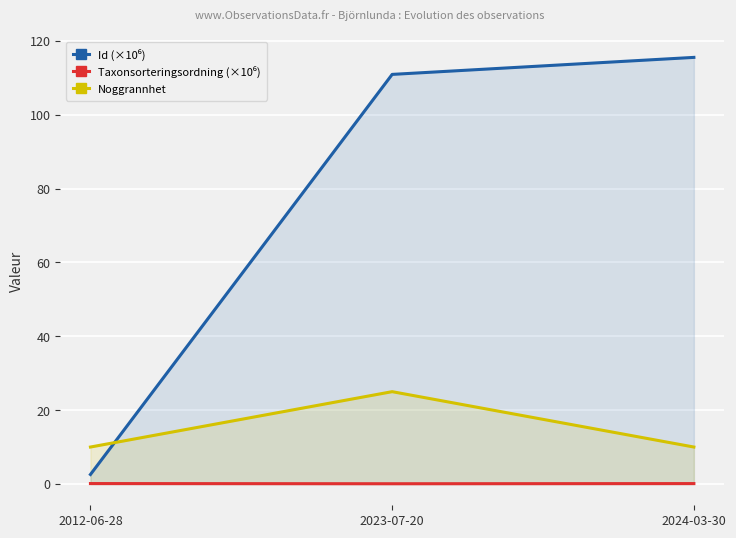

Rank the series by their maximum value, from highest to lowest.

Id (×10⁶), Noggrannhet, Taxonsorteringsordning (×10⁶)